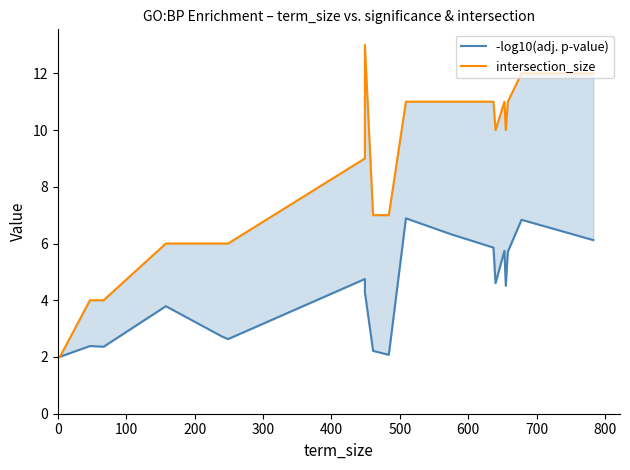

How many values in the intersection_size series exceed 10?

8